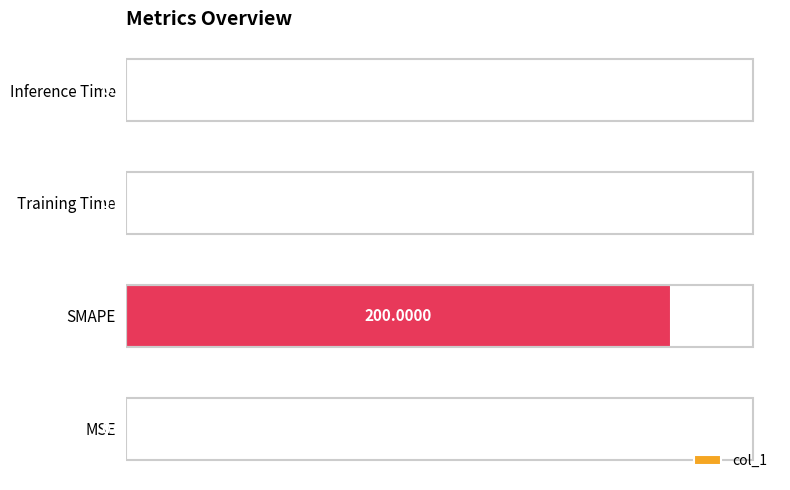

Which category has the highest value across all series?

SMAPE